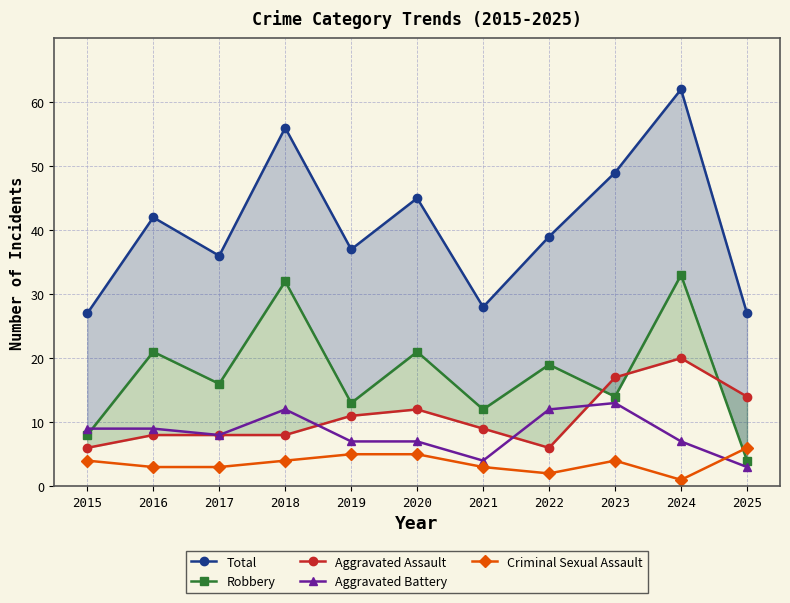

Where is Robbery nearest to the value 18?

2022